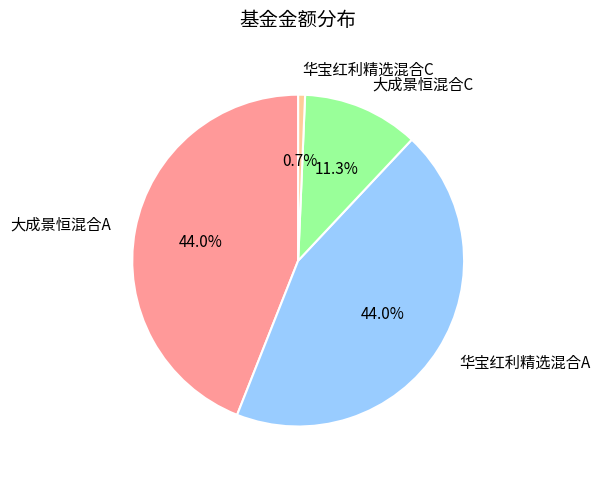

Count the number of slices in the pie.

4